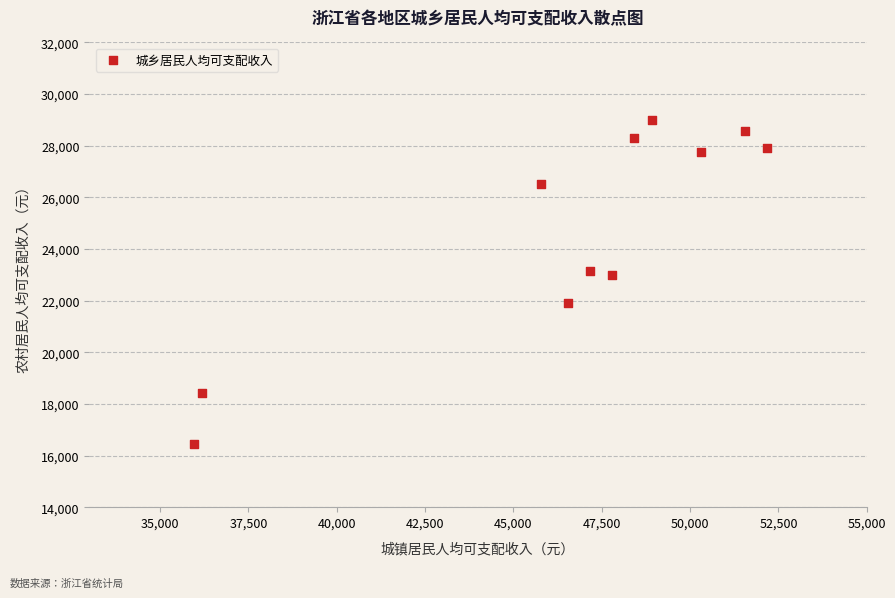

What is the range of Y values (max minus min)?

12538